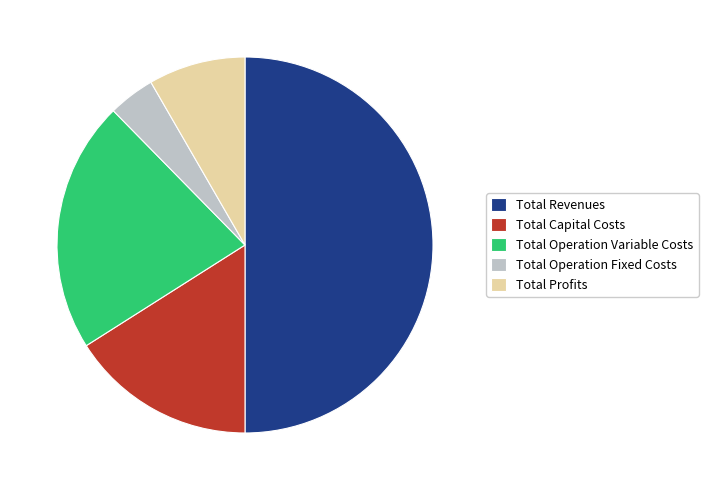

Between Total Revenues and Total Operation Fixed Costs, which is larger?

Total Revenues